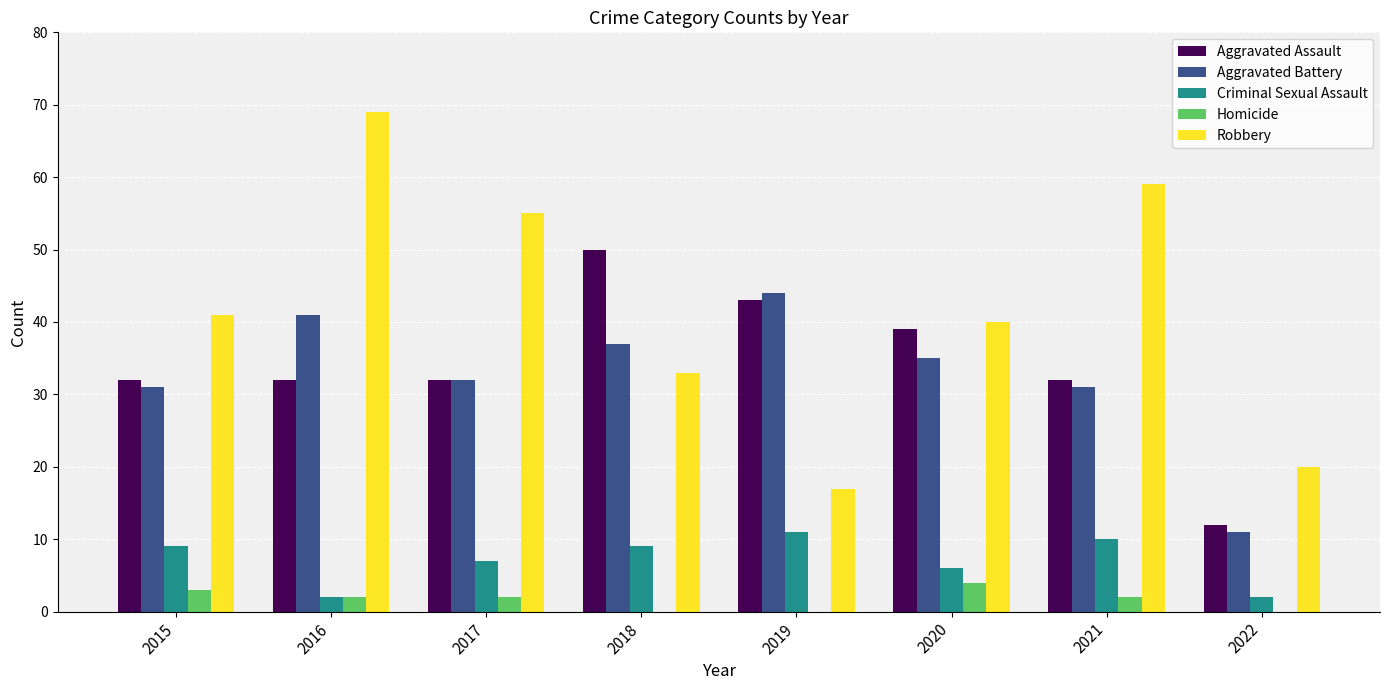

Which series has the largest total across all categories?

Robbery